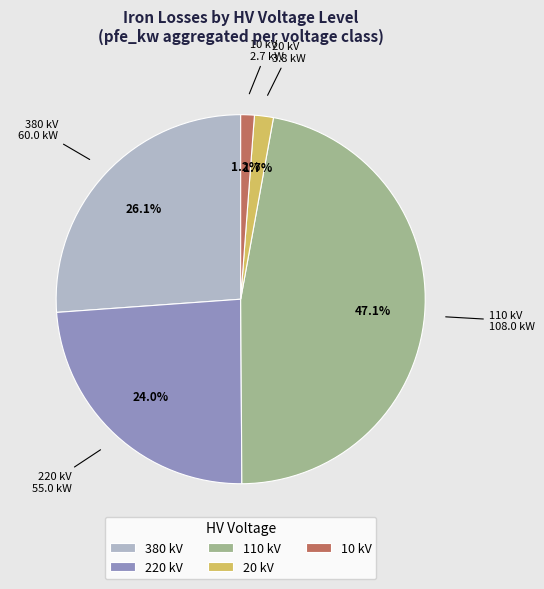

What is the ratio of the value at 10 kV to the value at 20 kV?

0.7